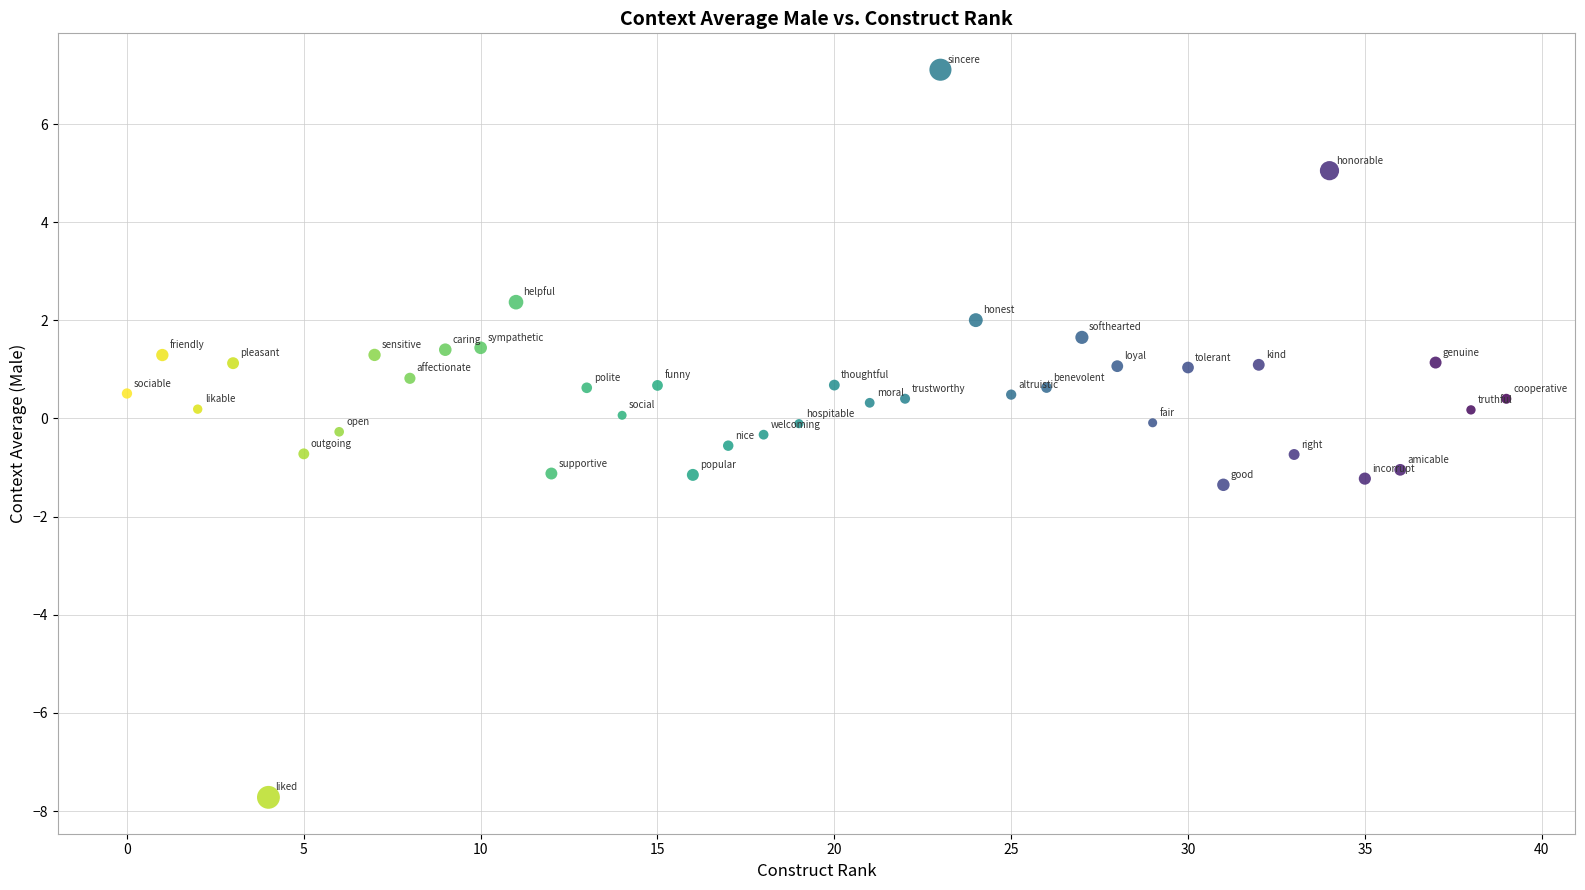

What is the range of Y values (max minus min)?

14.8